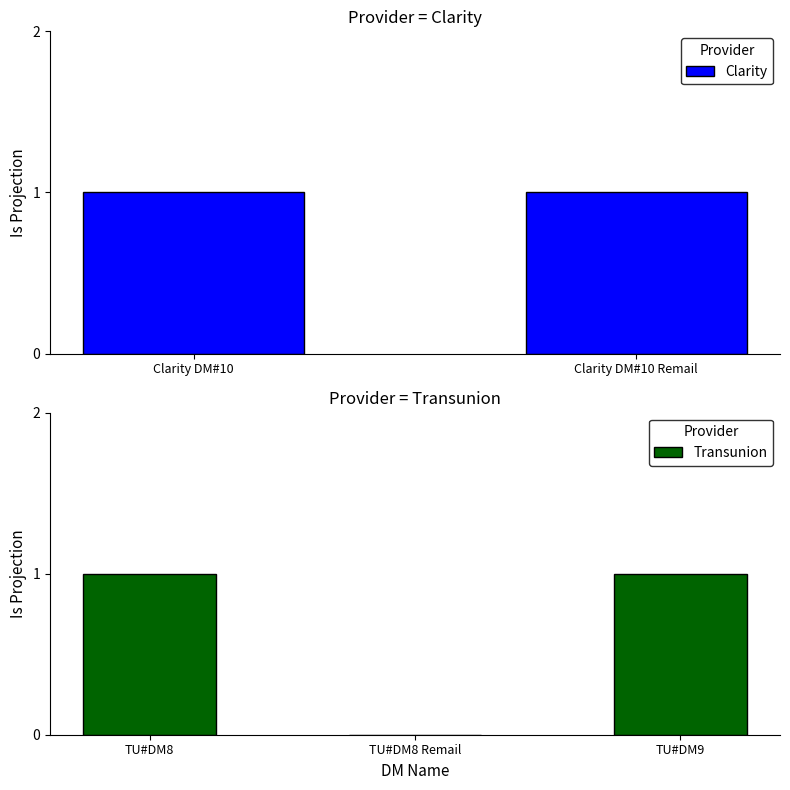

Rank the categories by value from lowest to highest.

TU#DM8 Remail, Clarity DM#10, Clarity DM#10 Remail, TU#DM8, TU#DM9